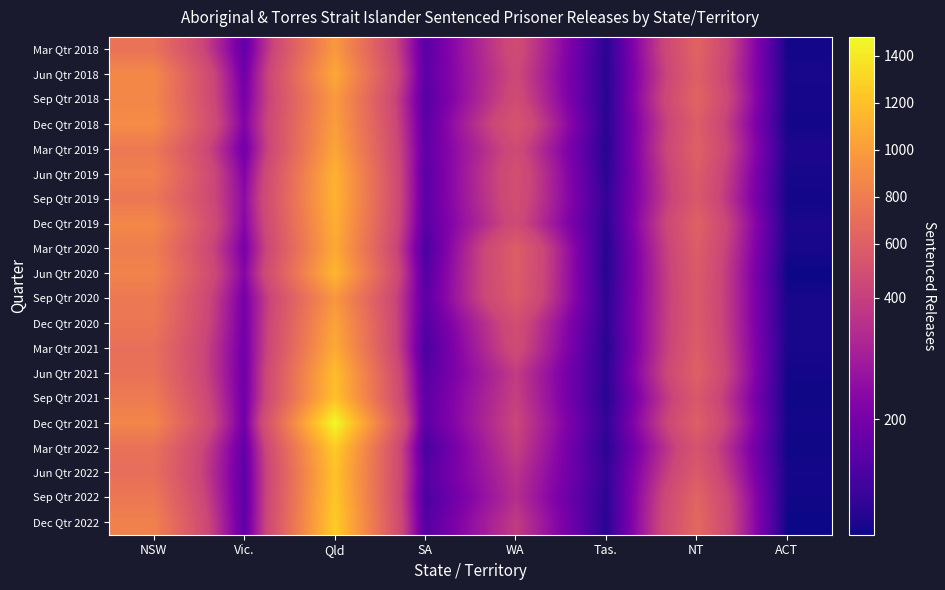

Reading right to left, list all the values displayed in this chart.

Mar Qtr 2018: ACT=17	NT=628	Tas.=49	WA=458	SA=140	Qld=976	Vic.=157	NSW=730
Jun Qtr 2018: ACT=24	NT=599	Tas.=46	WA=435	SA=147	Qld=1066	Vic.=183	NSW=879
Sep Qtr 2018: ACT=21	NT=636	Tas.=44	WA=457	SA=131	Qld=983	Vic.=200	NSW=864
Dec Qtr 2018: ACT=18	NT=583	Tas.=47	WA=519	SA=145	Qld=1006	Vic.=220	NSW=901
Mar Qtr 2019: ACT=31	NT=610	Tas.=42	WA=452	SA=154	Qld=1048	Vic.=186	NSW=773
Jun Qtr 2019: ACT=23	NT=571	Tas.=50	WA=486	SA=142	Qld=1123	Vic.=224	NSW=827
Sep Qtr 2019: ACT=17	NT=550	Tas.=64	WA=477	SA=144	Qld=1131	Vic.=248	NSW=765
Dec Qtr 2019: ACT=27	NT=613	Tas.=54	WA=452	SA=140	Qld=1102	Vic.=233	NSW=872
Mar Qtr 2020: ACT=24	NT=584	Tas.=41	WA=588	SA=108	Qld=1071	Vic.=203	NSW=805
Jun Qtr 2020: ACT=10	NT=568	Tas.=41	WA=585	SA=127	Qld=1148	Vic.=229	NSW=841
Sep Qtr 2020: ACT=24	NT=561	Tas.=53	WA=566	SA=144	Qld=964	Vic.=198	NSW=774
Dec Qtr 2020: ACT=24	NT=565	Tas.=55	WA=470	SA=128	Qld=1036	Vic.=192	NSW=757
Mar Qtr 2021: ACT=24	NT=580	Tas.=44	WA=454	SA=108	Qld=1080	Vic.=187	NSW=707
Jun Qtr 2021: ACT=17	NT=607	Tas.=54	WA=389	SA=130	Qld=1185	Vic.=181	NSW=721
Sep Qtr 2021: ACT=15	NT=550	Tas.=46	WA=402	SA=148	Qld=1204	Vic.=183	NSW=787
Dec Qtr 2021: ACT=18	NT=597	Tas.=64	WA=420	SA=145	Qld=1480	Vic.=187	NSW=860
Mar Qtr 2022: ACT=14	NT=518	Tas.=50	WA=401	SA=105	Qld=1259	Vic.=158	NSW=722
Jun Qtr 2022: ACT=20	NT=560	Tas.=67	WA=365	SA=131	Qld=1207	Vic.=149	NSW=701
Sep Qtr 2022: ACT=16	NT=638	Tas.=52	WA=350	SA=112	Qld=1232	Vic.=146	NSW=763
Dec Qtr 2022: ACT=11	NT=662	Tas.=49	WA=388	SA=129	Qld=1260	Vic.=149	NSW=830